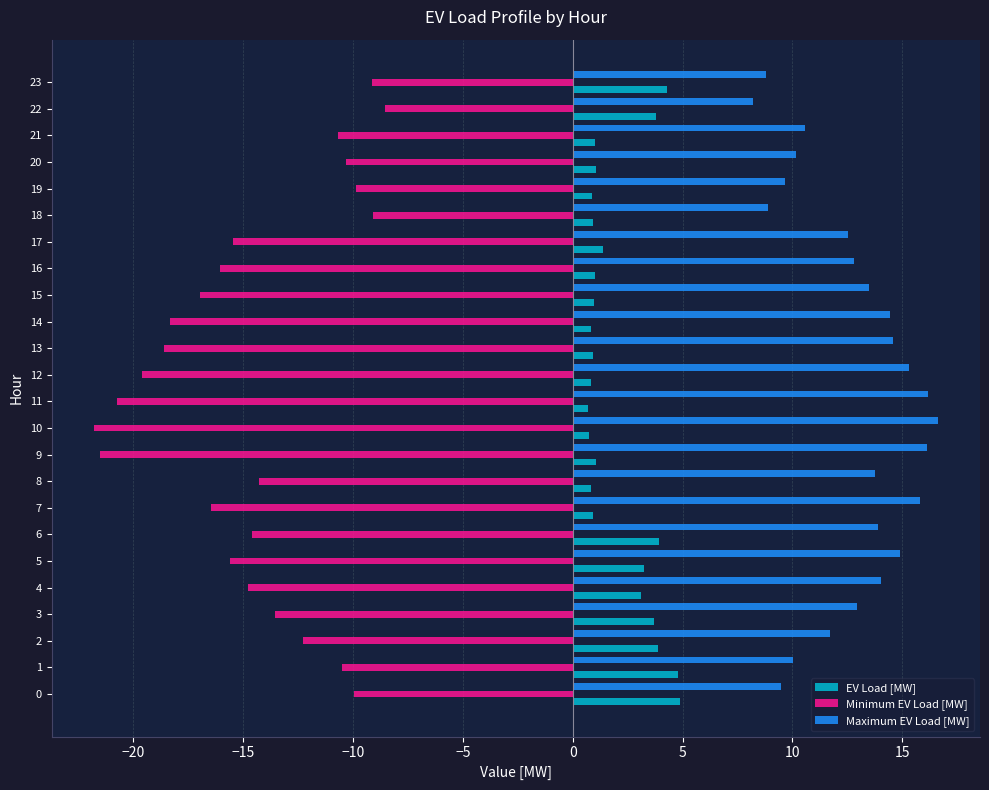

Which series has the widest spread of values?

Minimum EV Load [MW]